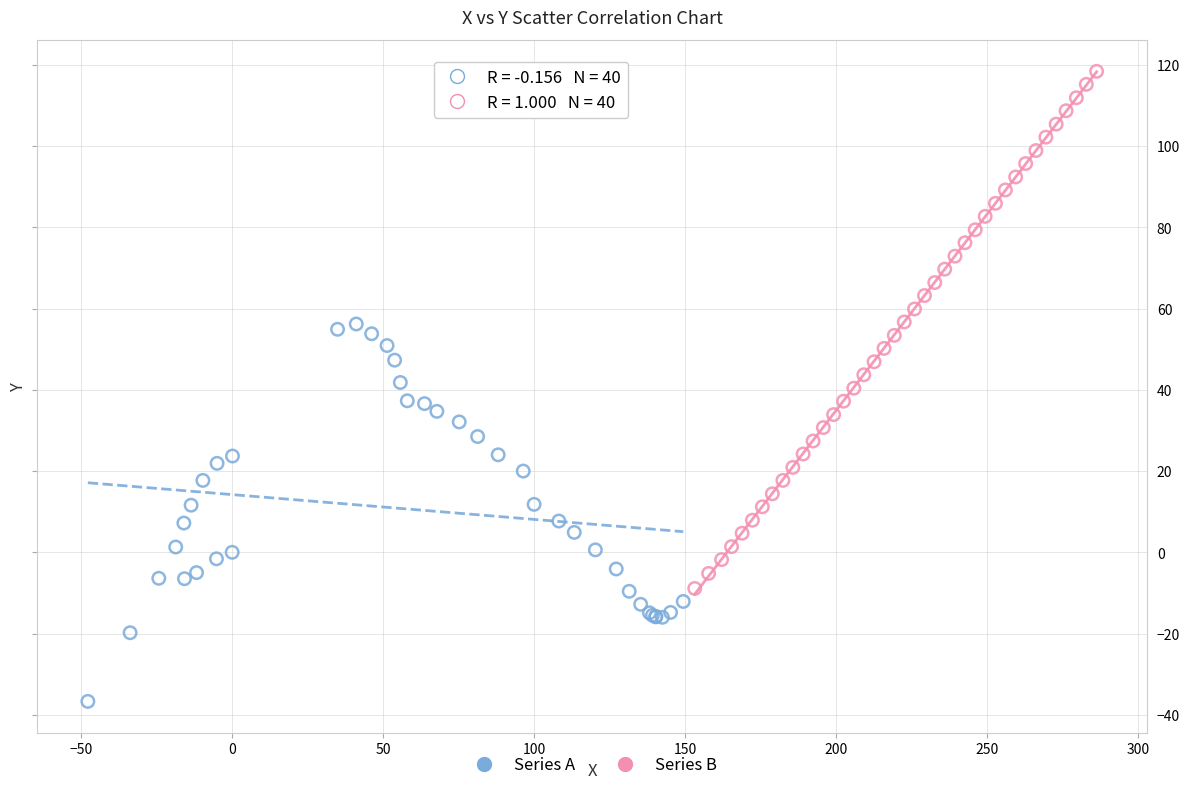

Which series contains the lowest Y value?

Series A